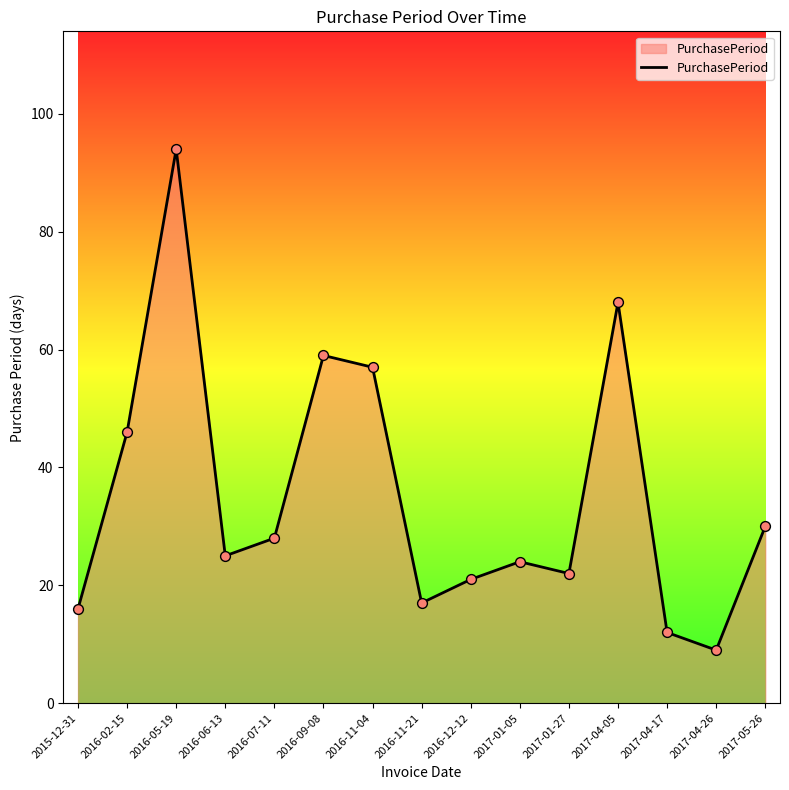

What is the ratio of the value at 2015-12-31 to the value at 2017-04-05?

0.2